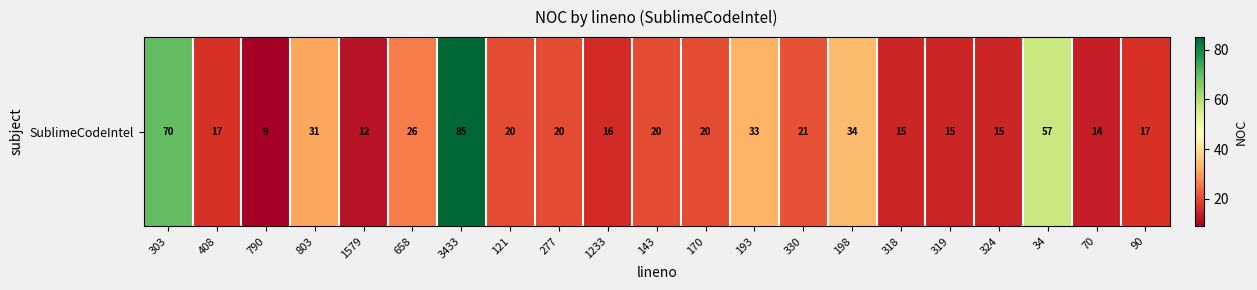

Approximately how many times larger is the value at 330 compared to 3433?

0.2